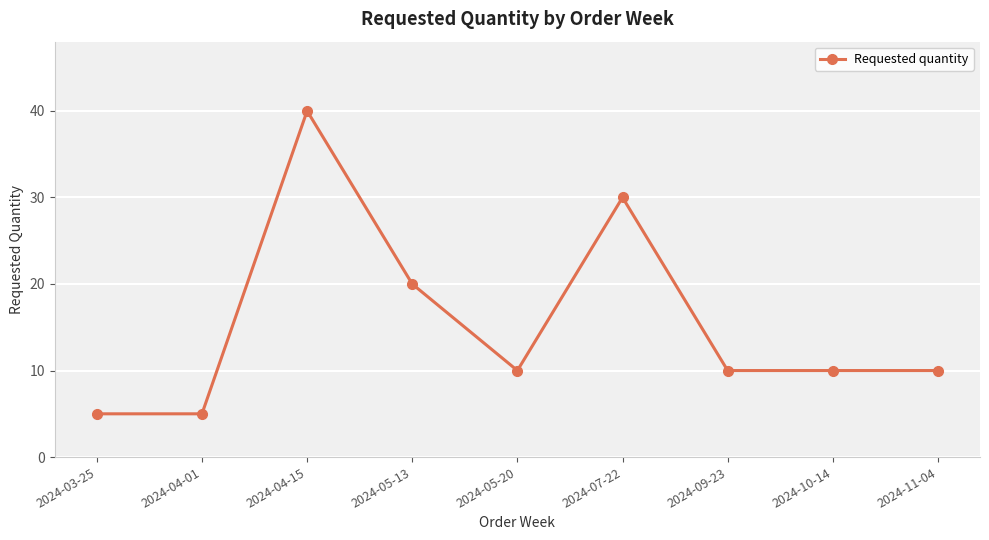

Which has a higher value, 2024-07-22 or 2024-04-15?

2024-04-15